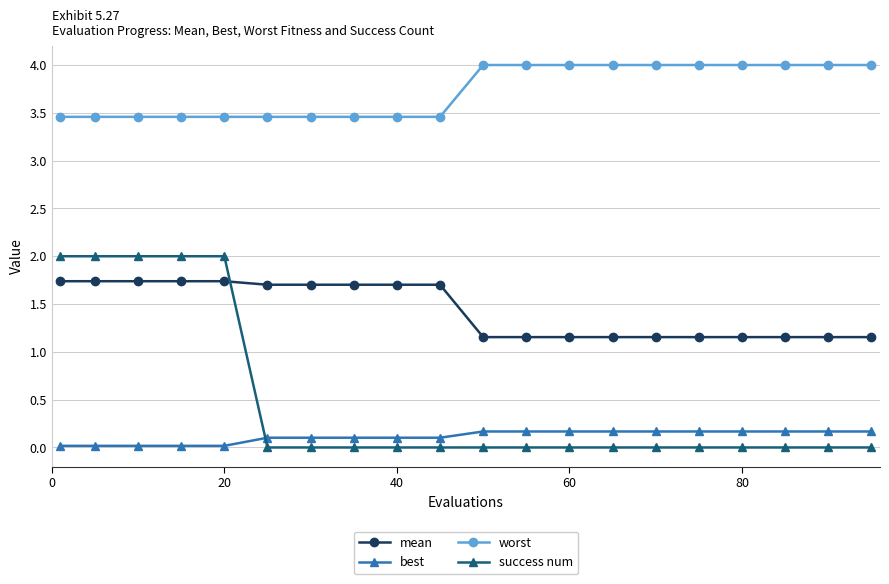

Count the number of categories in the chart.

20